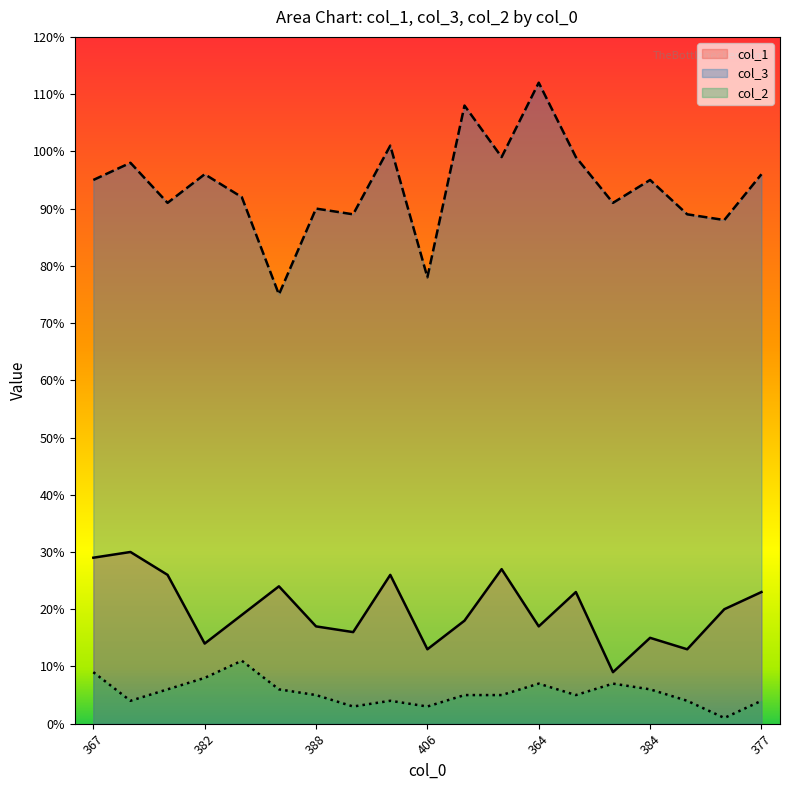

Which series has the widest spread of values?

col_3